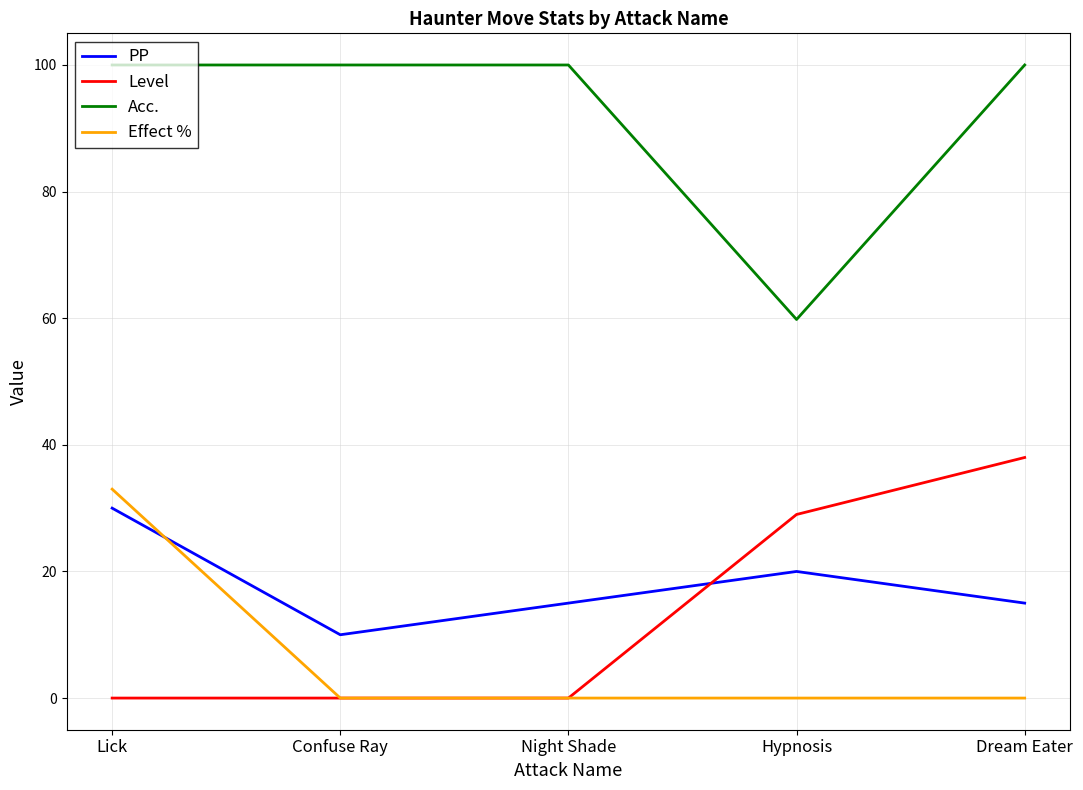

How many categories are shown in the chart?

5